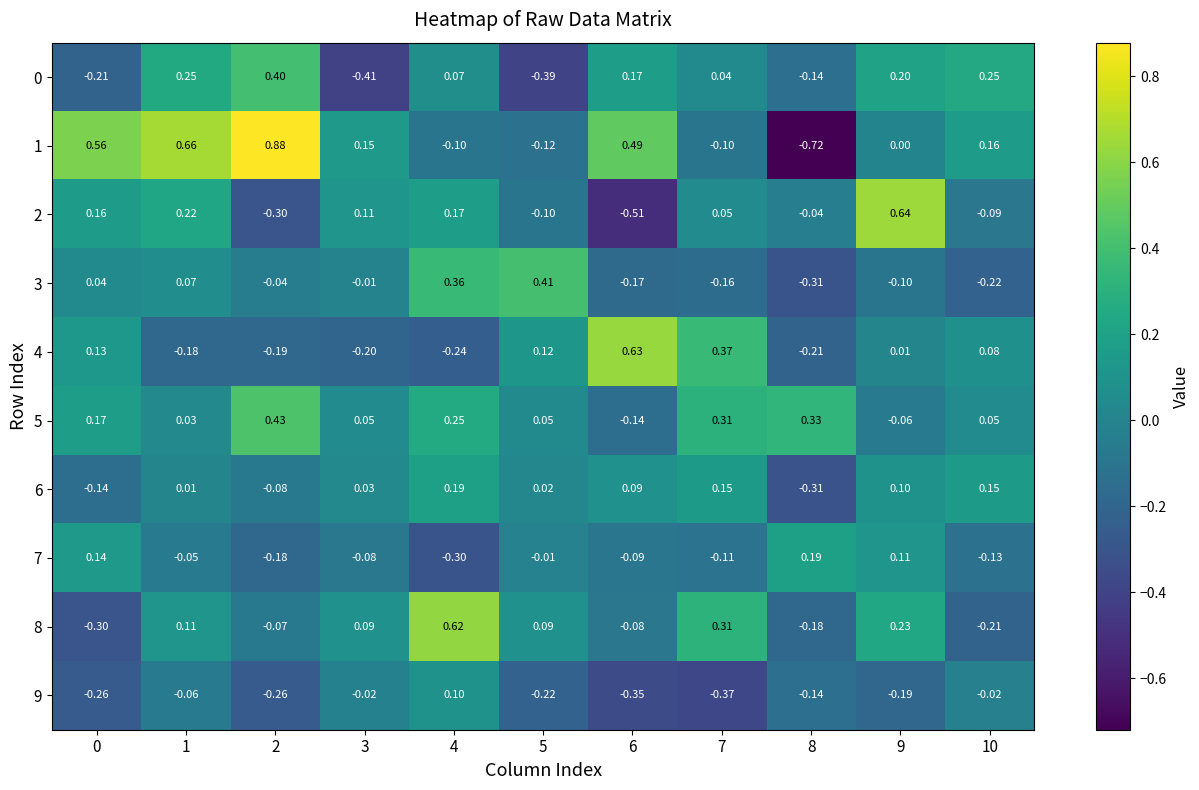

Is the value of 3 at 3 greater than the value of 9 at 0?

Yes